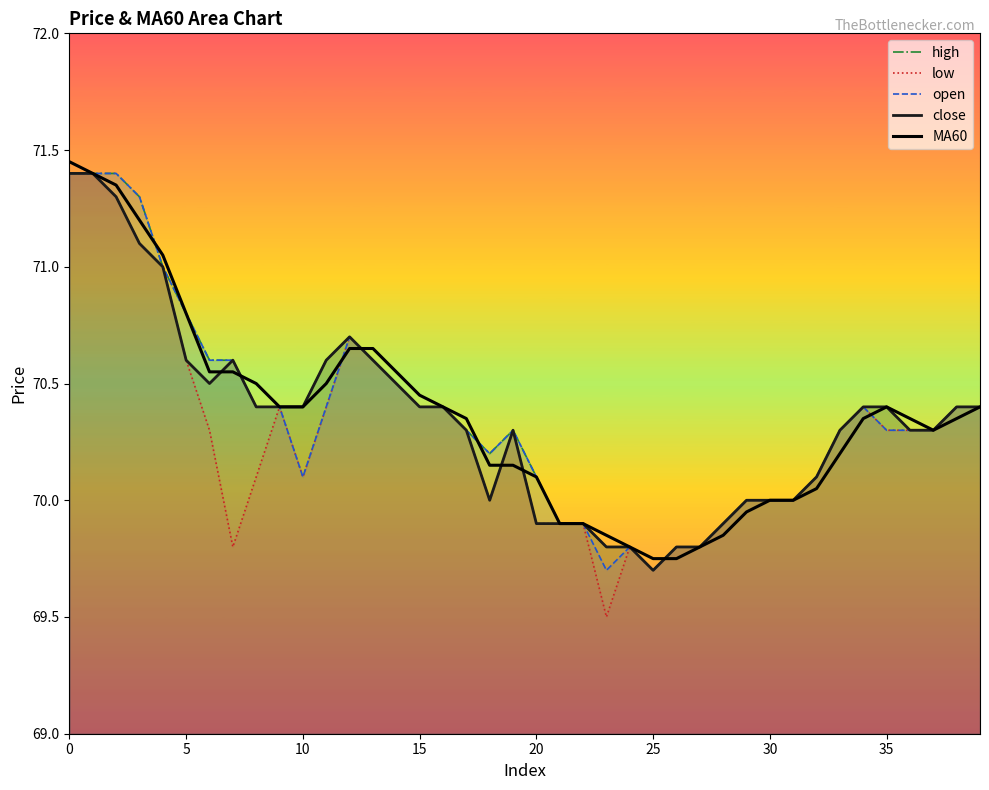

At which label does close reach its minimum?

25